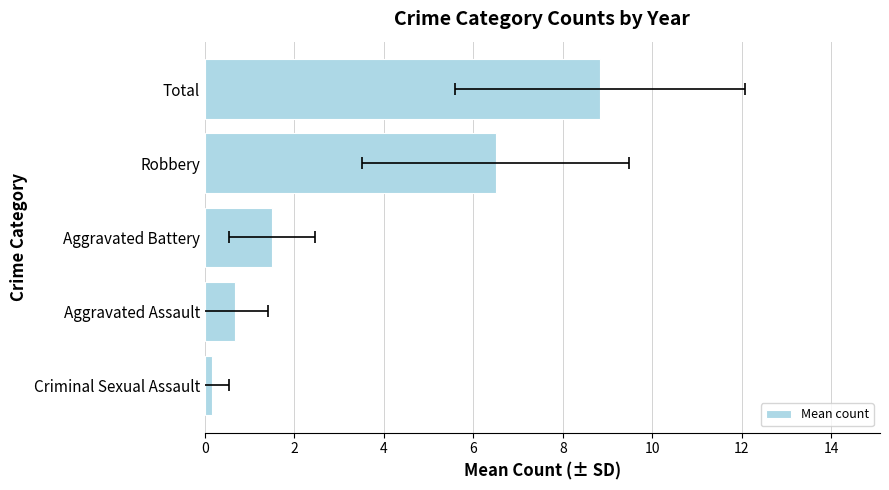

How many values exceed 1?

3